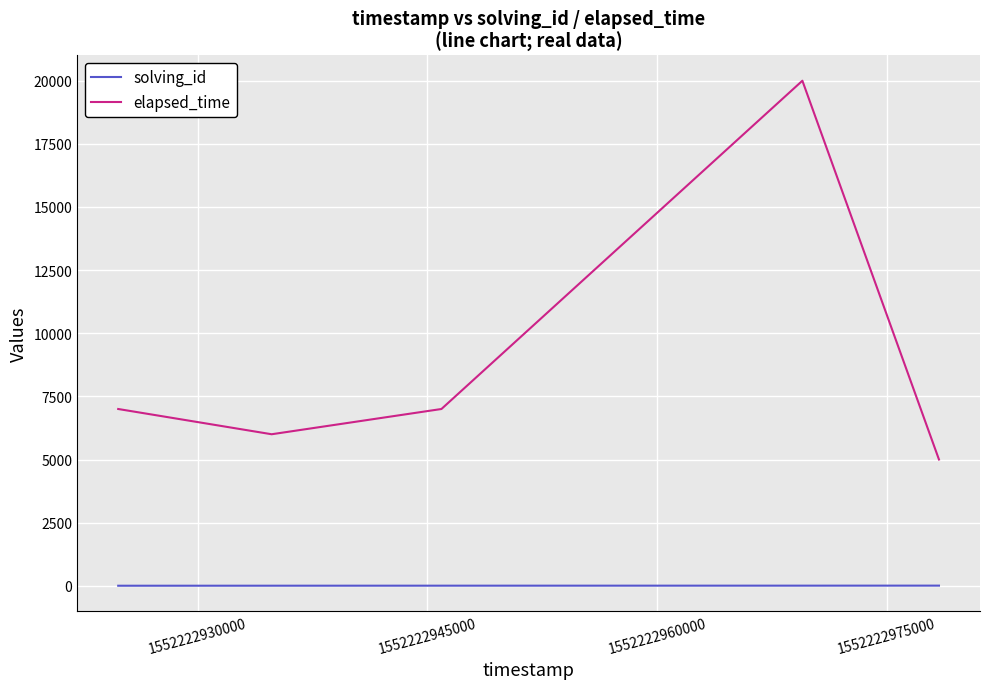

What is the difference between the maximum and second lowest values in the elapsed_time series?

14000